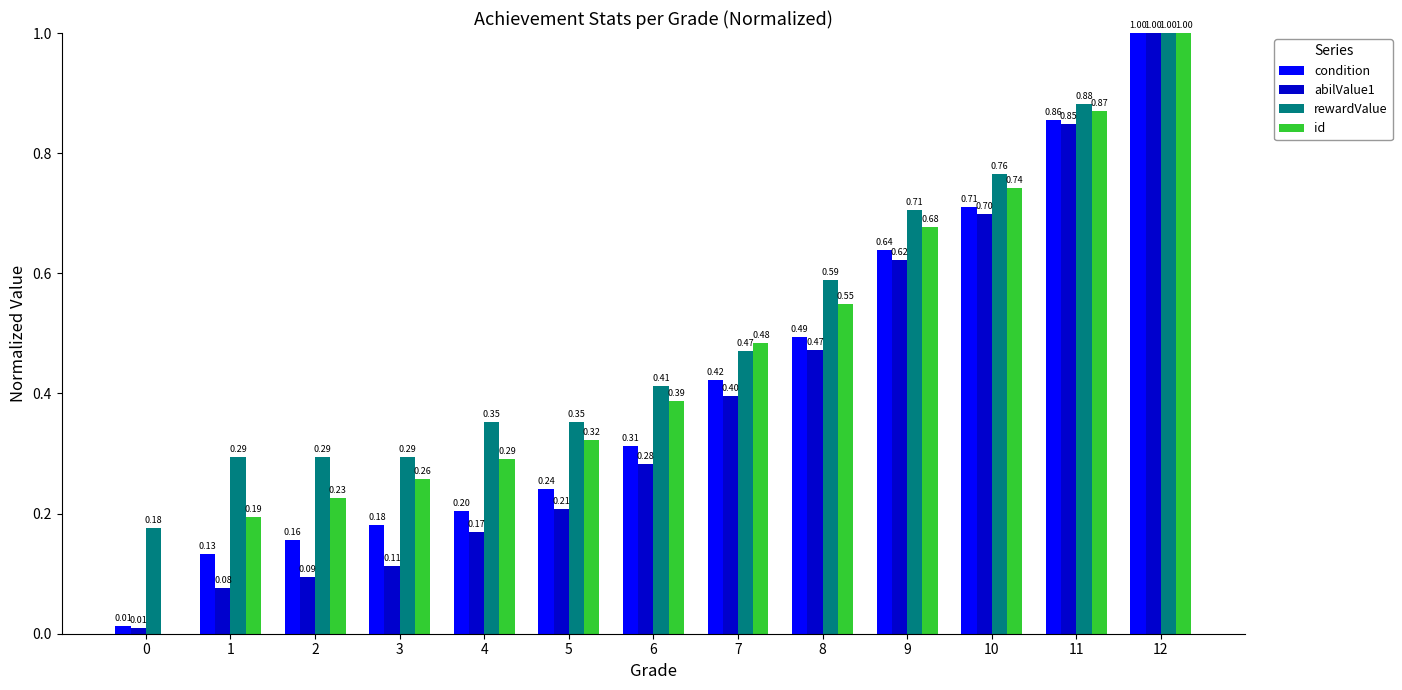

How many data points in id are above 0?

12